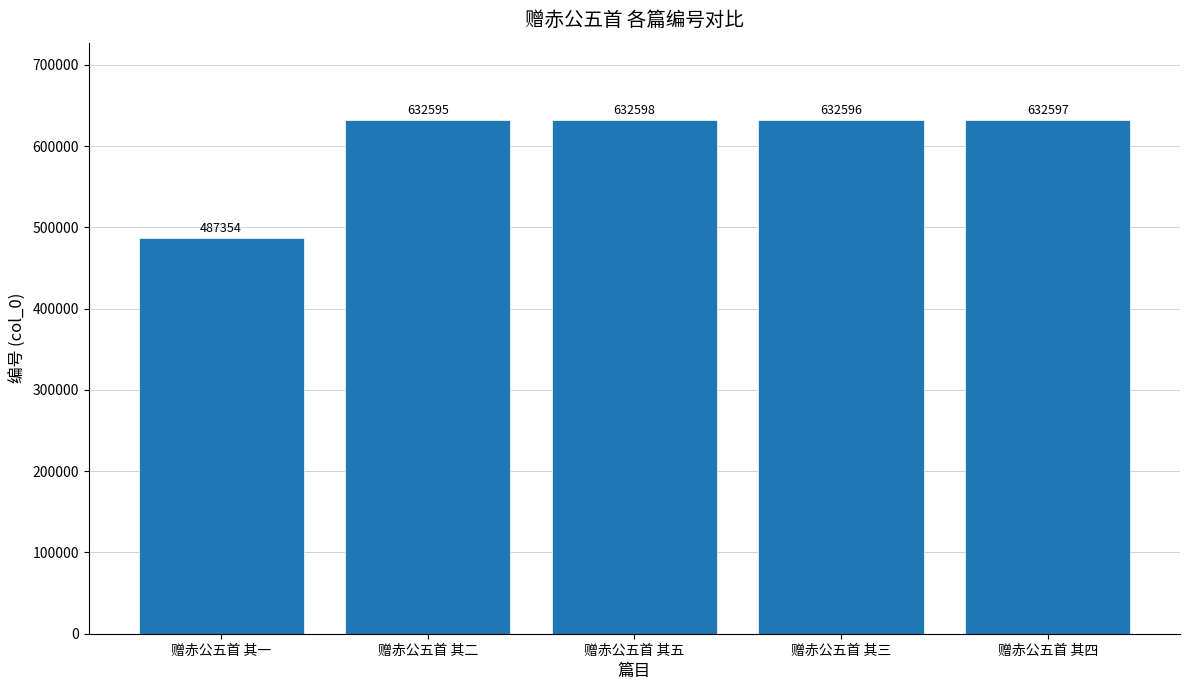

Count the number of categories in the chart.

5